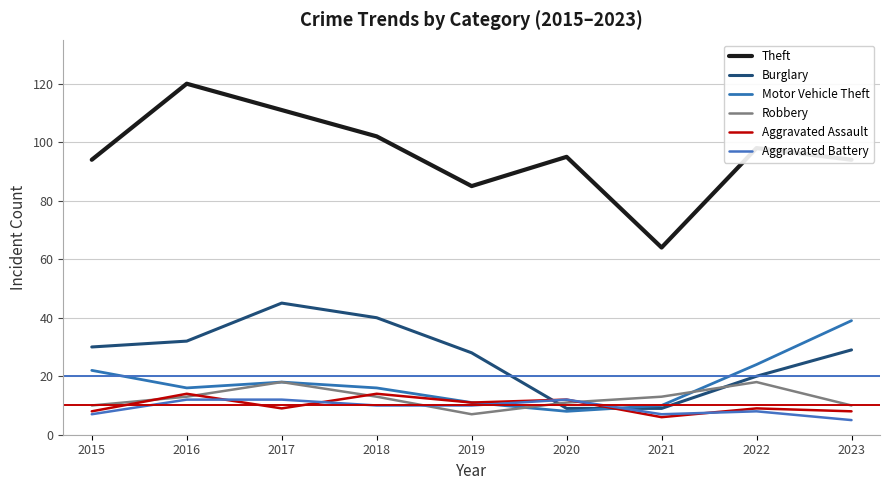

Does the chart display data point markers on the line(s)?

No